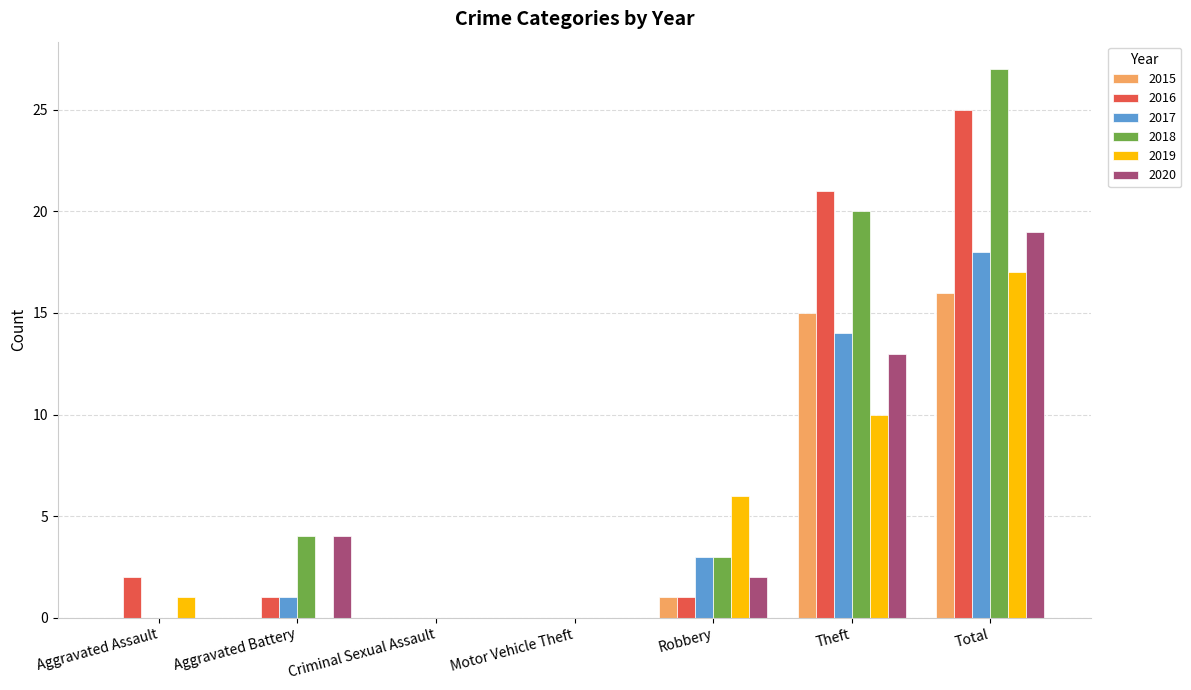

What is the sum of all 2020 values?

38